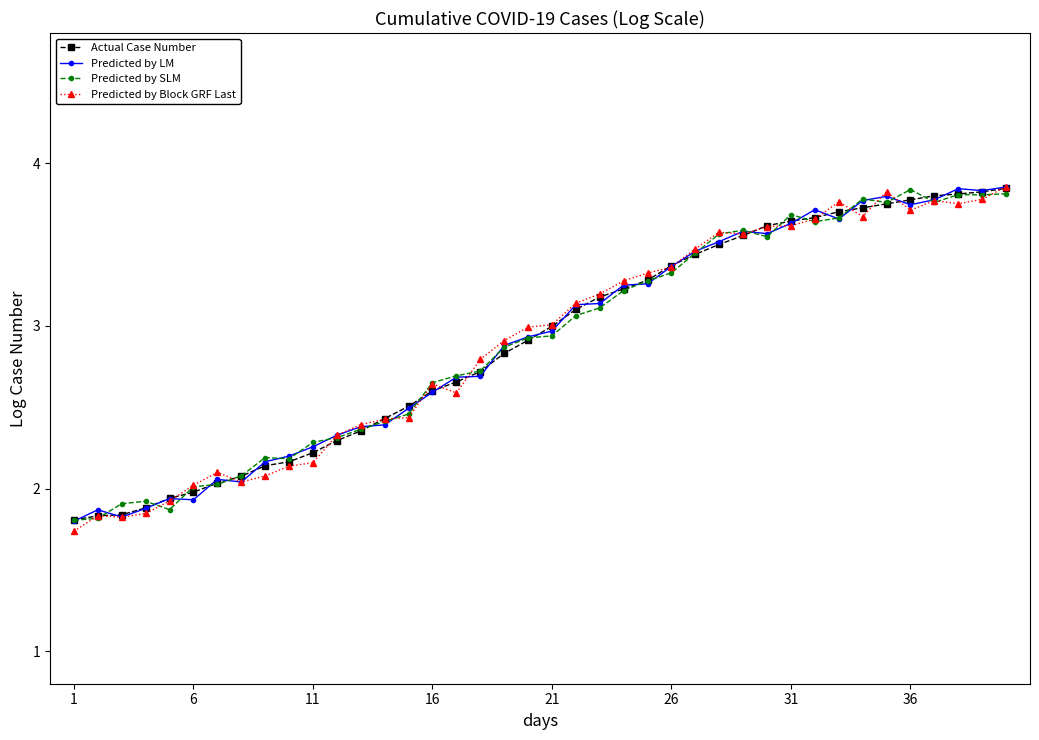

What are all the series names shown in the legend?

Actual Case Number, Predicted by LM, Predicted by SLM, Predicted by Block GRF Last